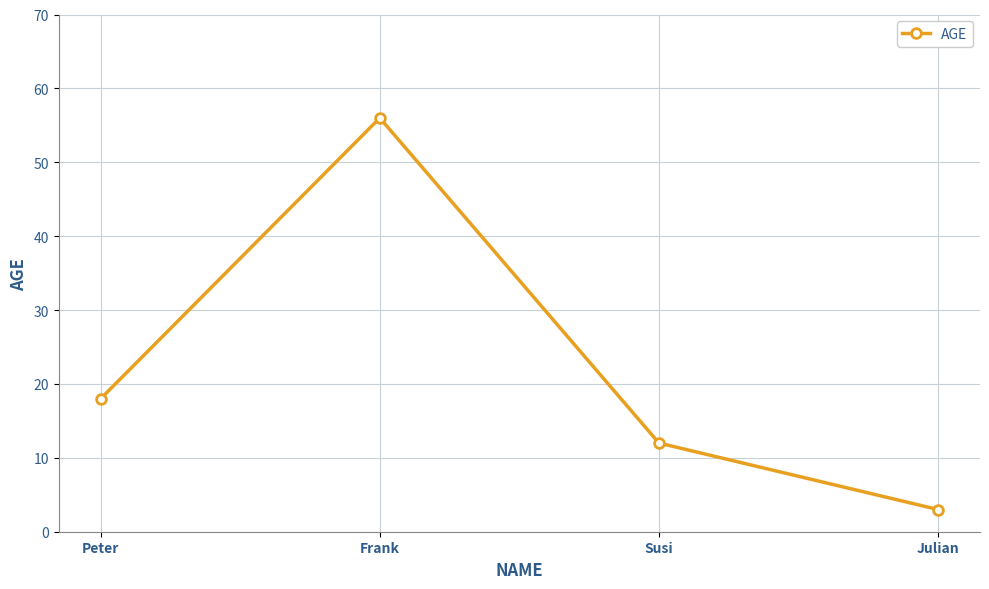

What is the label of the 3rd point from the right?

Frank